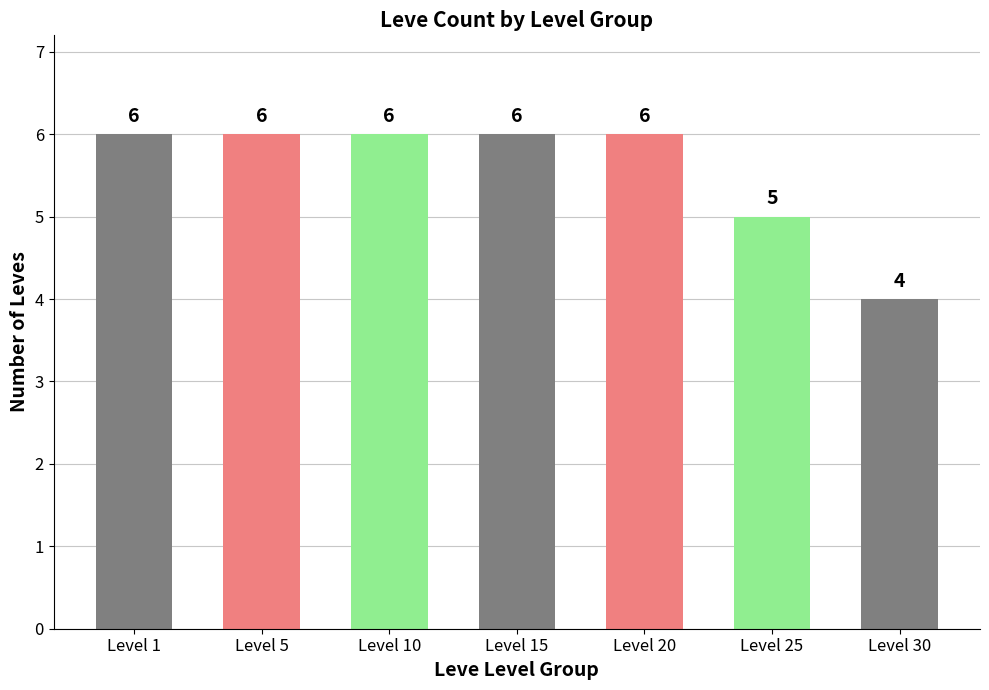

What is the smallest value displayed?

4